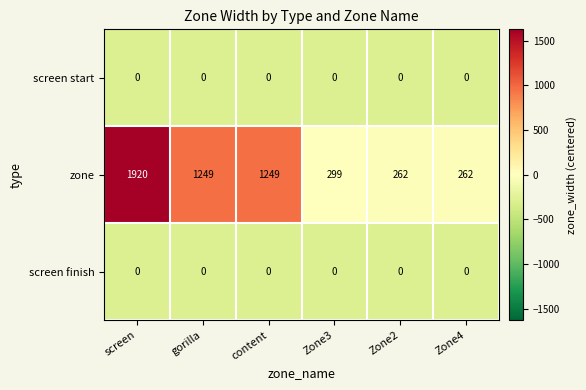

Reading right to left, what are all the values shown in this chart?

screen start: 0	0	0	0	0	0
zone: 262	262	299	1249	1249	1920
screen finish: 0	0	0	0	0	0